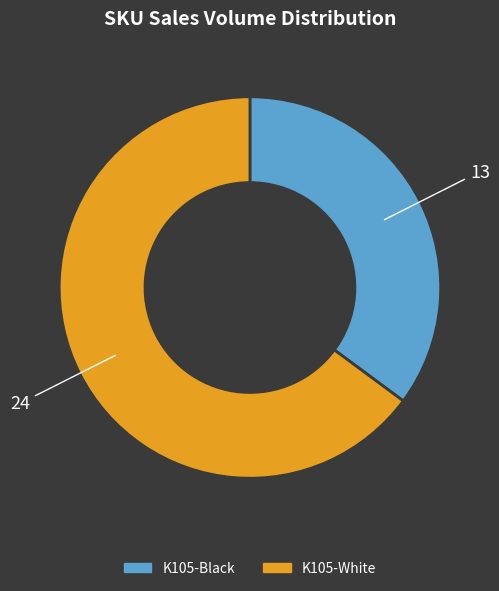

Rank the categories by value from lowest to highest.

K105-Black, K105-White